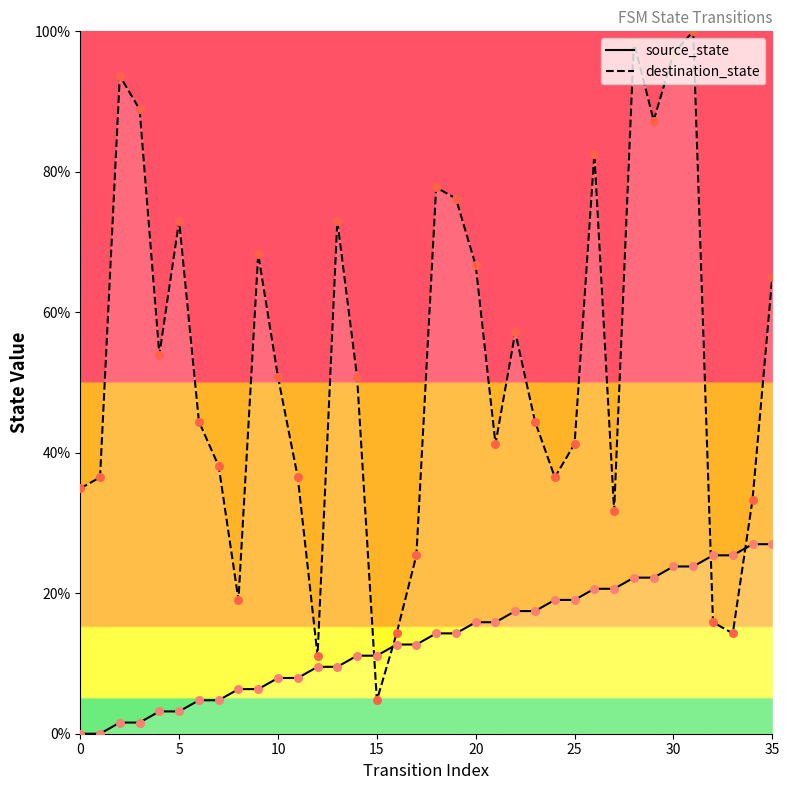

What are all the series names shown in the legend?

source_state, destination_state